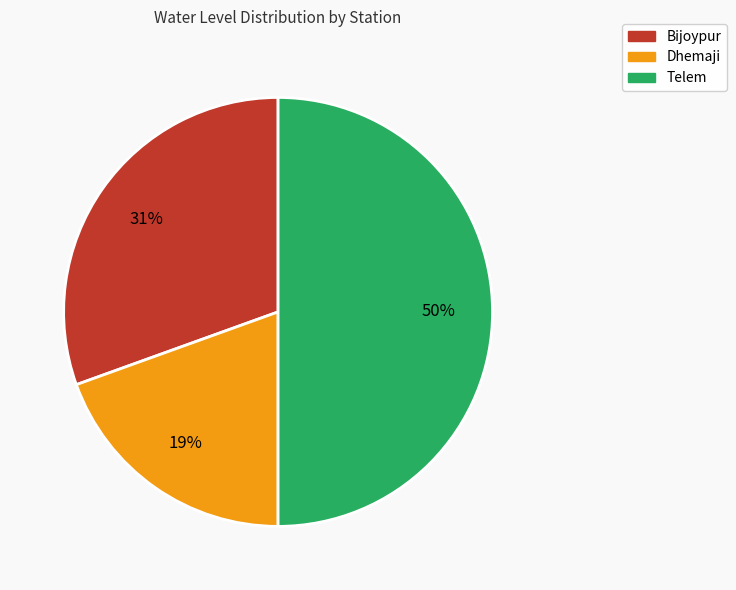

To the nearest percent, what percentage of the pie is Telem?

50%